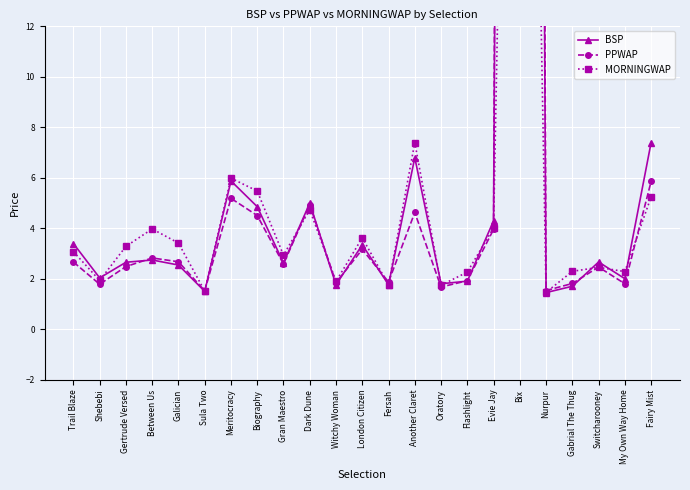

At Biography, list the series in order from smallest to largest.

PPWAP, BSP, MORNINGWAP